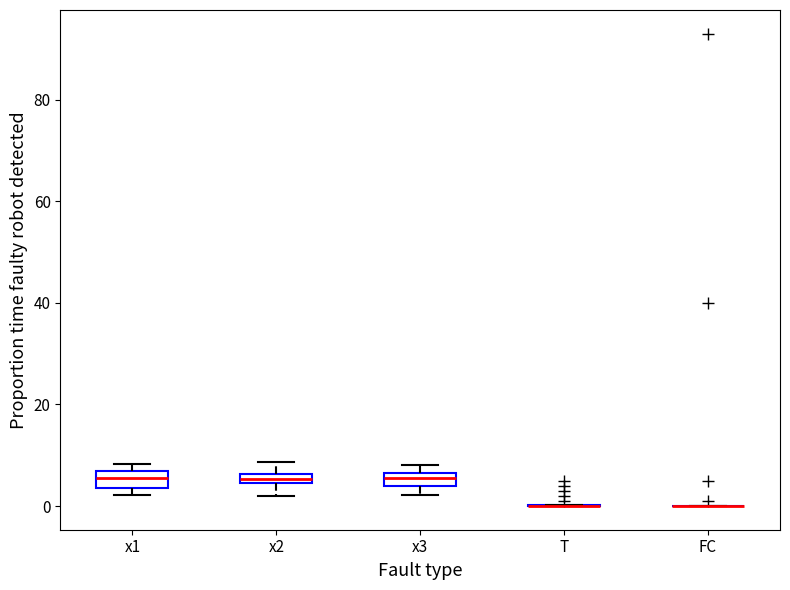

Where is the lower edge of the box for x2 on the y-axis? The values are not printed on the chart, so give them approximately, as read against the axis.

4